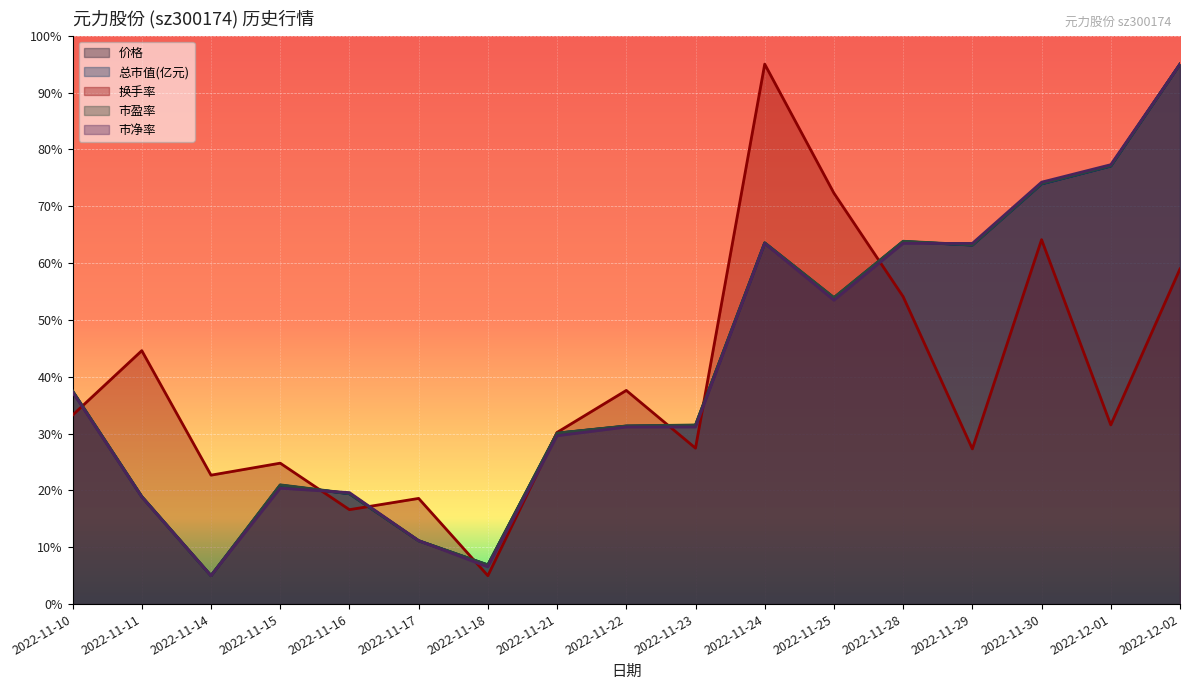

What is the smallest value displayed?

5.0